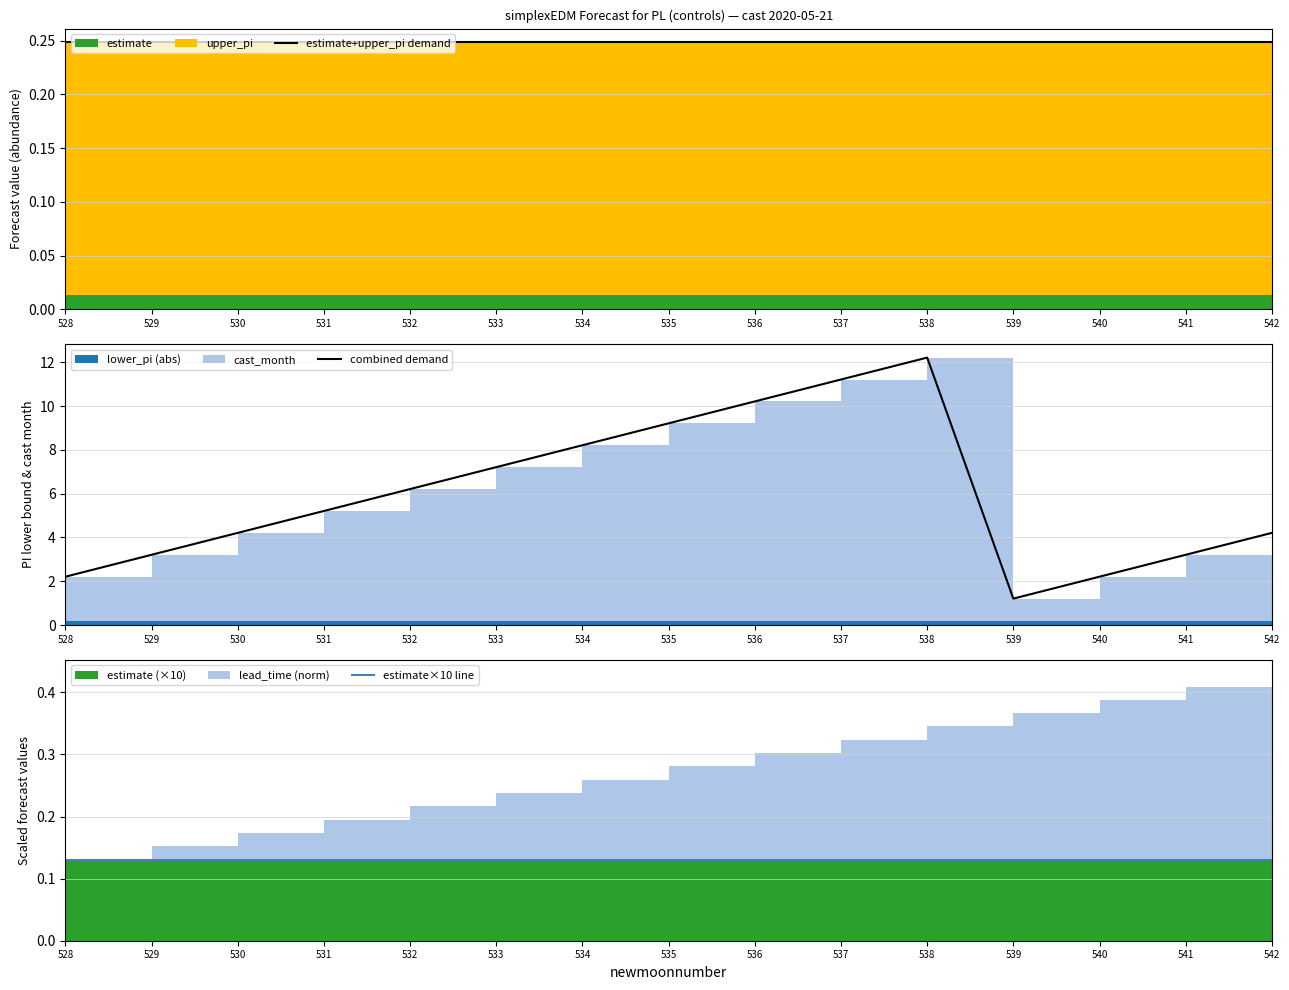

True or false: combined demand has a value of 7.2 at 533.

True